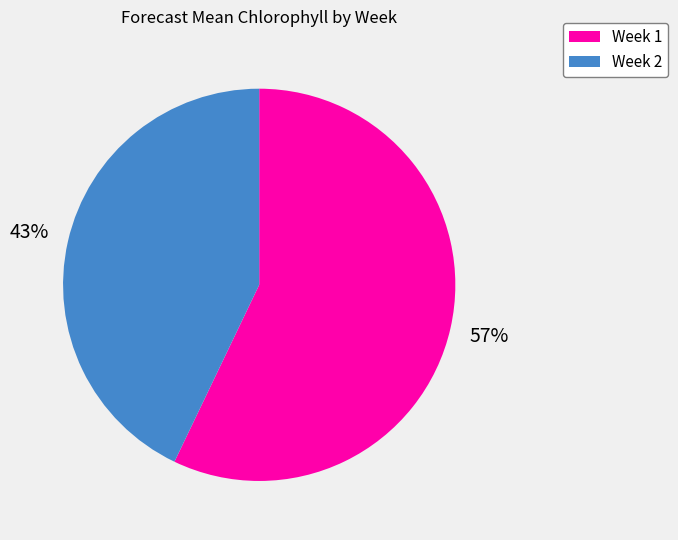

Between Week 2 and Week 1, which is larger?

Week 1